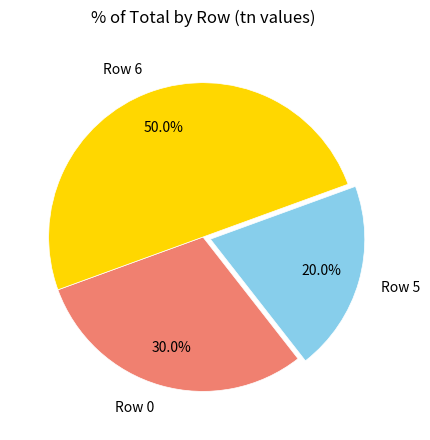

To the nearest percent, what portion does Row 5 represent?

20%